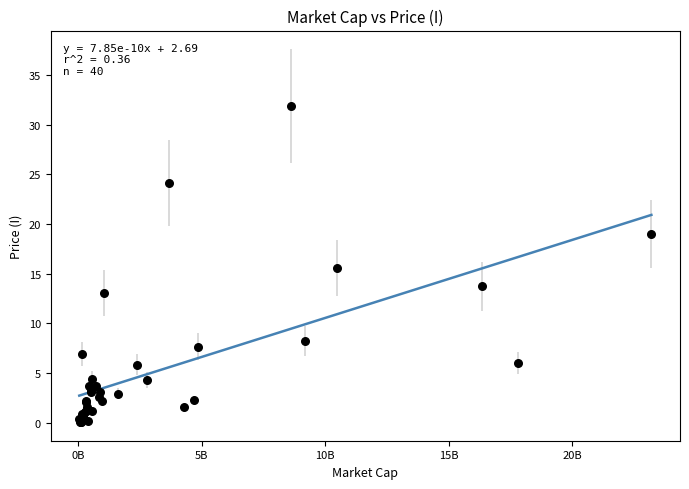

What Y value in the scatter plot is closest to 15?

15.6